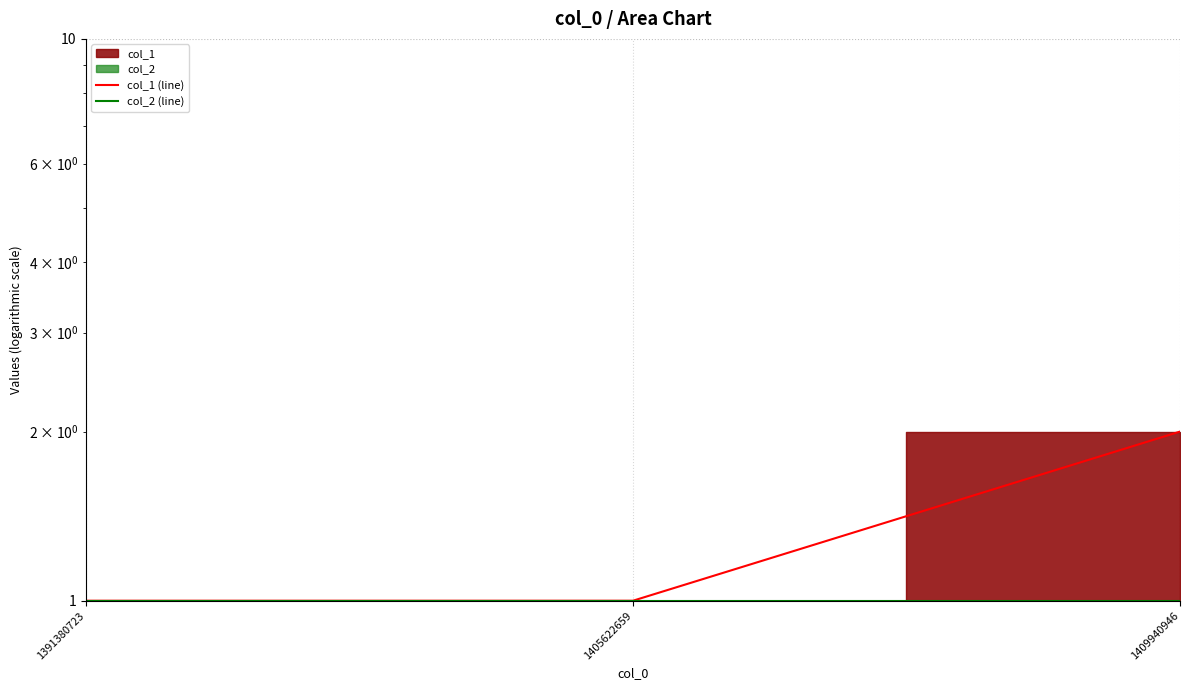

Reading left to right, list all the values displayed in this chart.

col_1 (line): 1	1	2
col_2 (line): 1	1	1